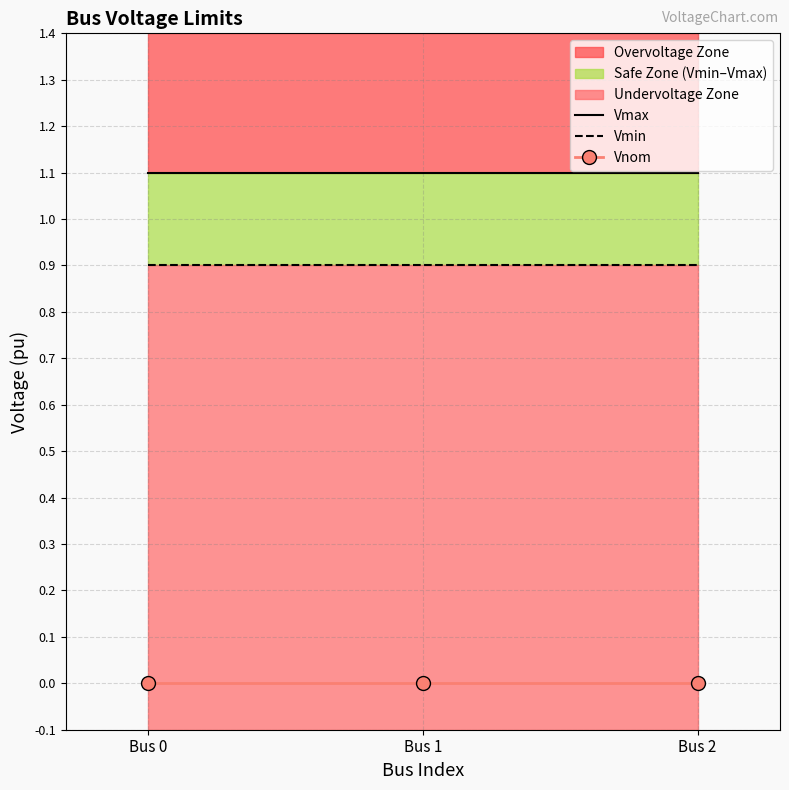

What is the total value across all series at Bus 2?

2.0